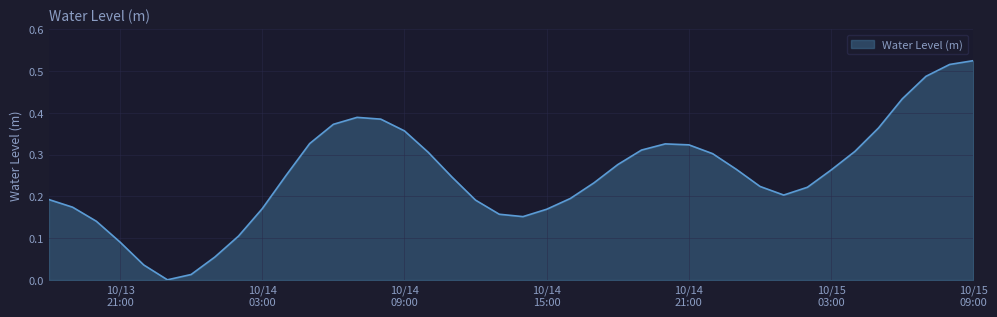

Where is the first local maximum?

2025-10-14 07:00:00